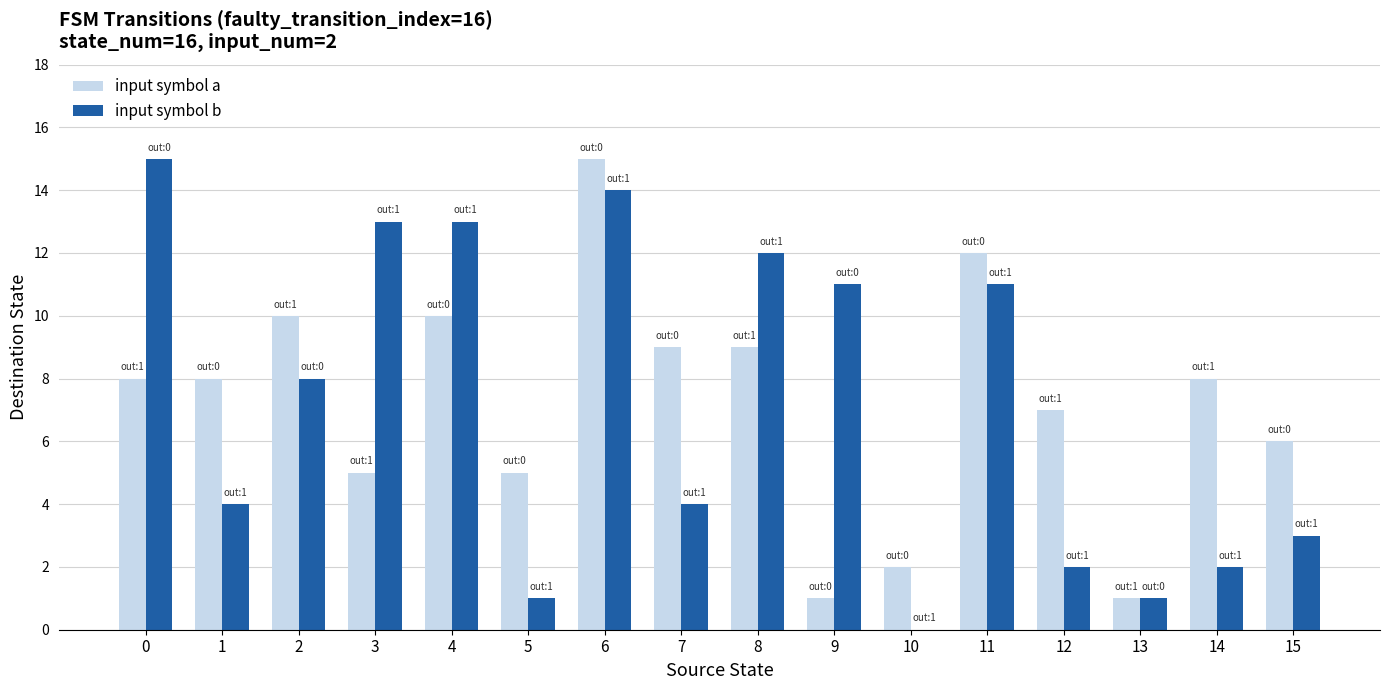

Between 5 and 15, which series saw the biggest shift?

input symbol b